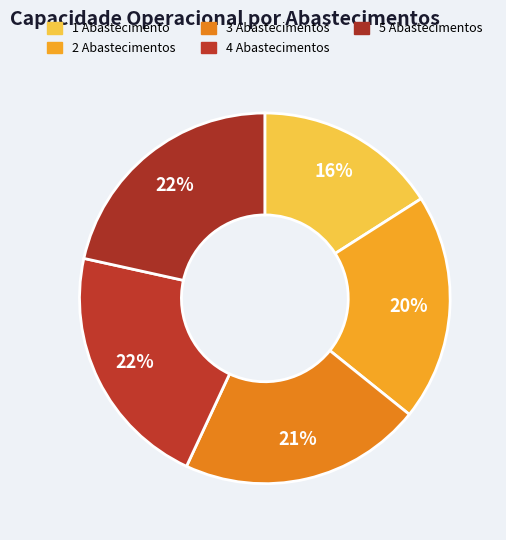

Which slice is the largest?

Abastecimentos 5